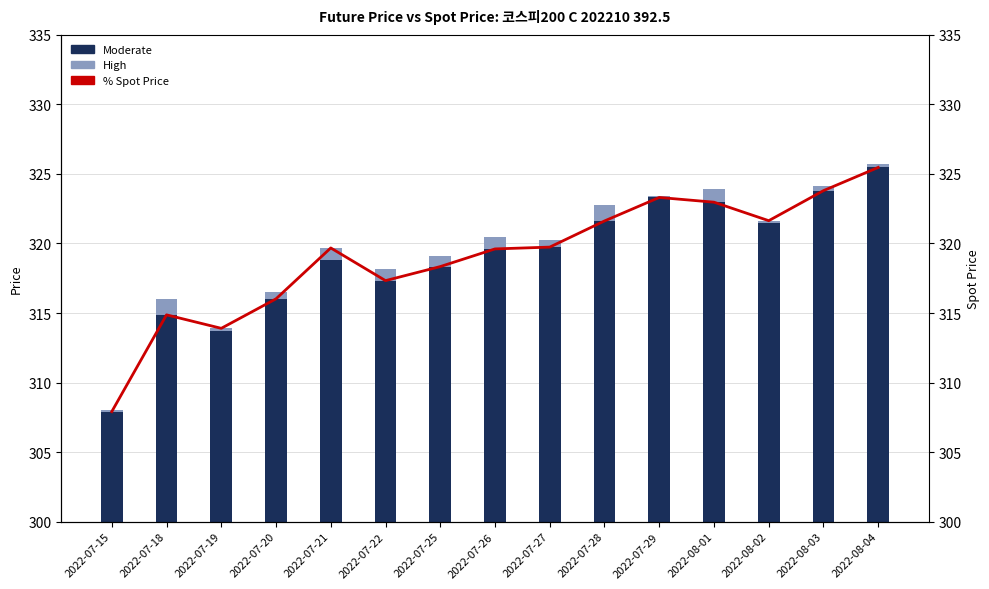

Between 2022-07-18 and 2022-07-19, which is larger?

2022-07-18